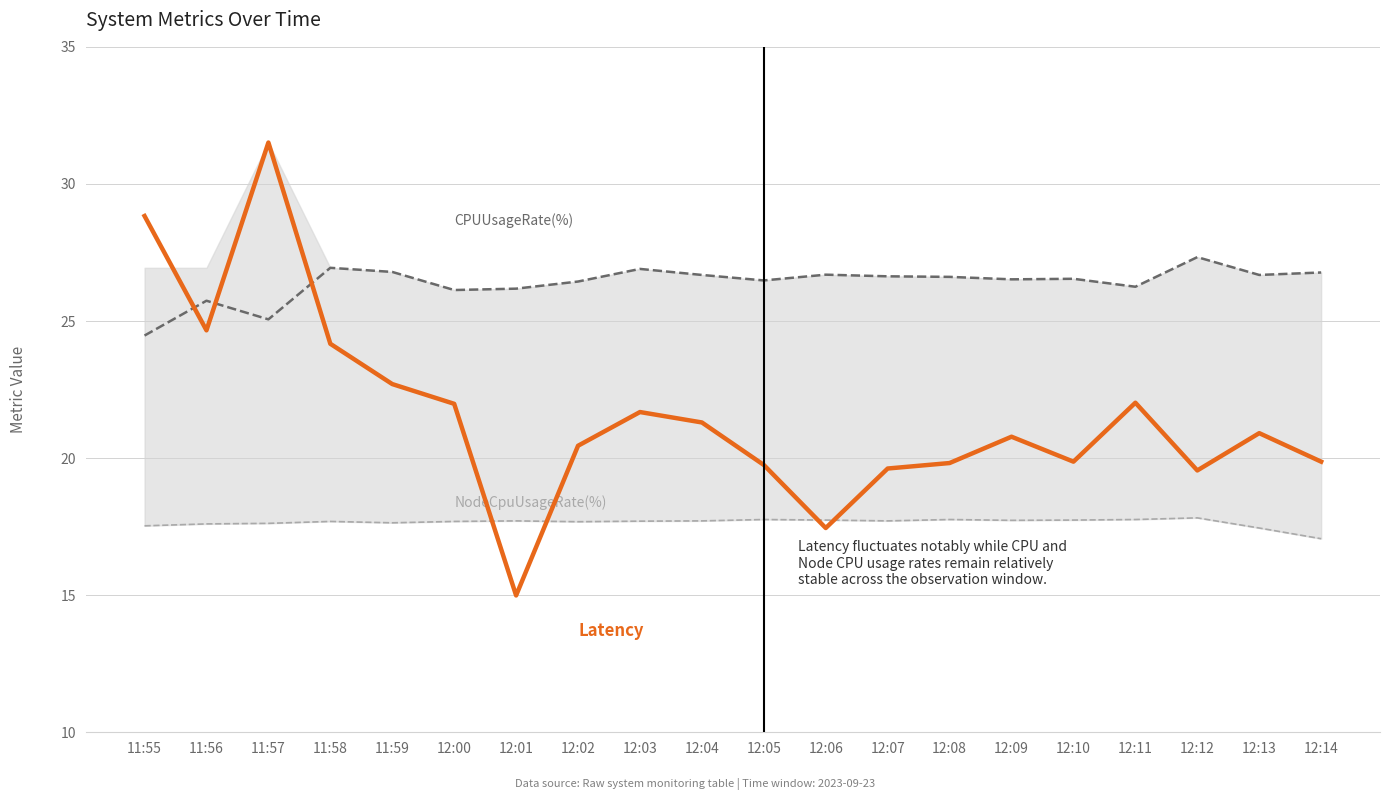

What is the label of the 16th point from the left?

12:10